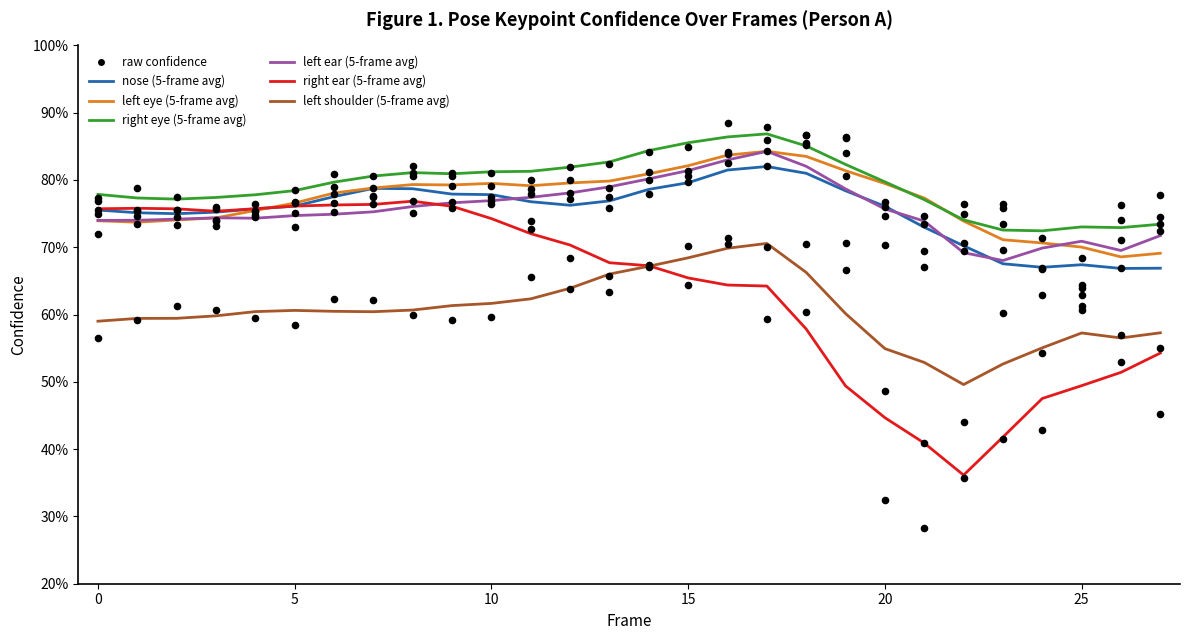

Which series contains the highest Y value?

a_right_eye_confidence